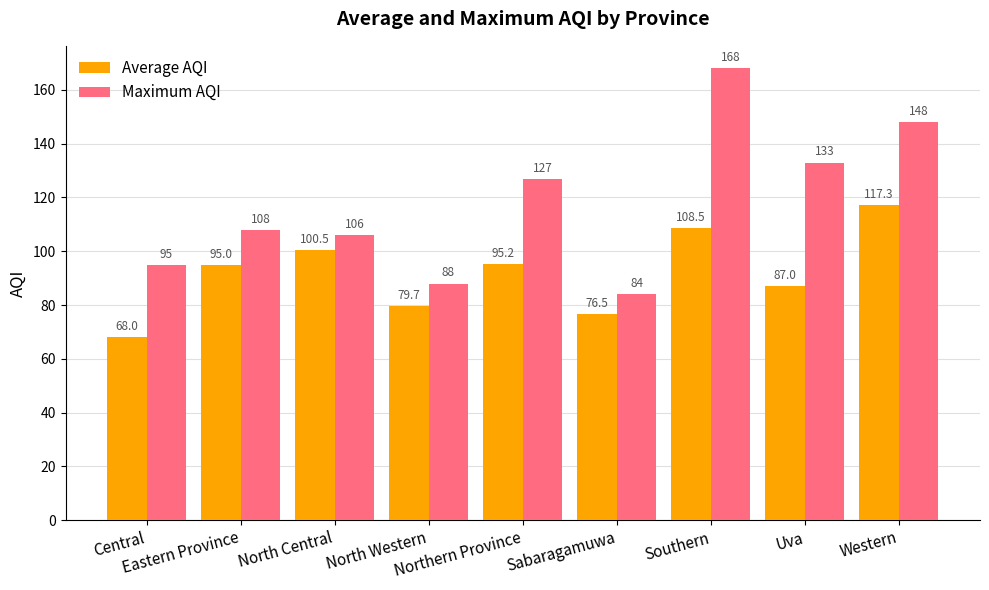

What is the sum of the Maximum AQI values at Northern Province and Sabaragamuwa?

211.0